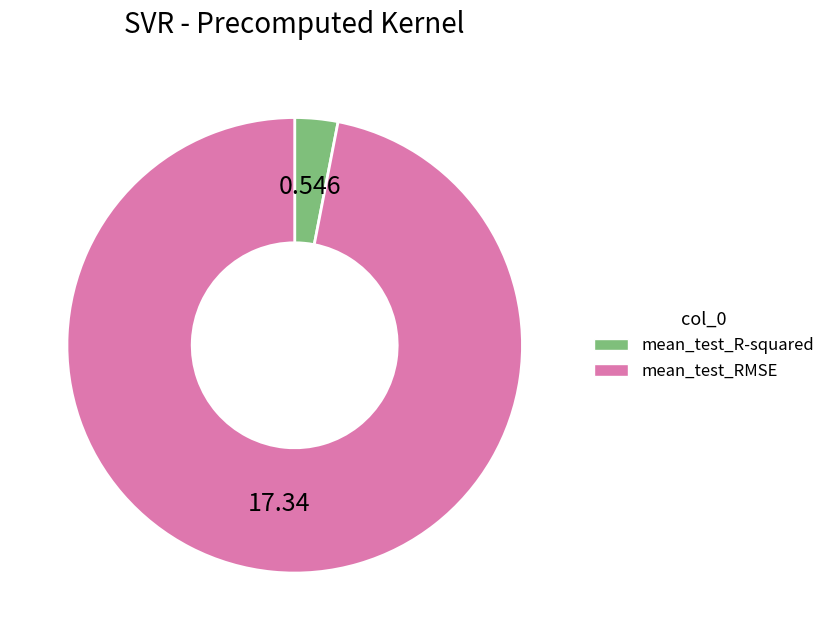

Rank the categories by value from lowest to highest.

mean_test_R-squared, mean_test_RMSE